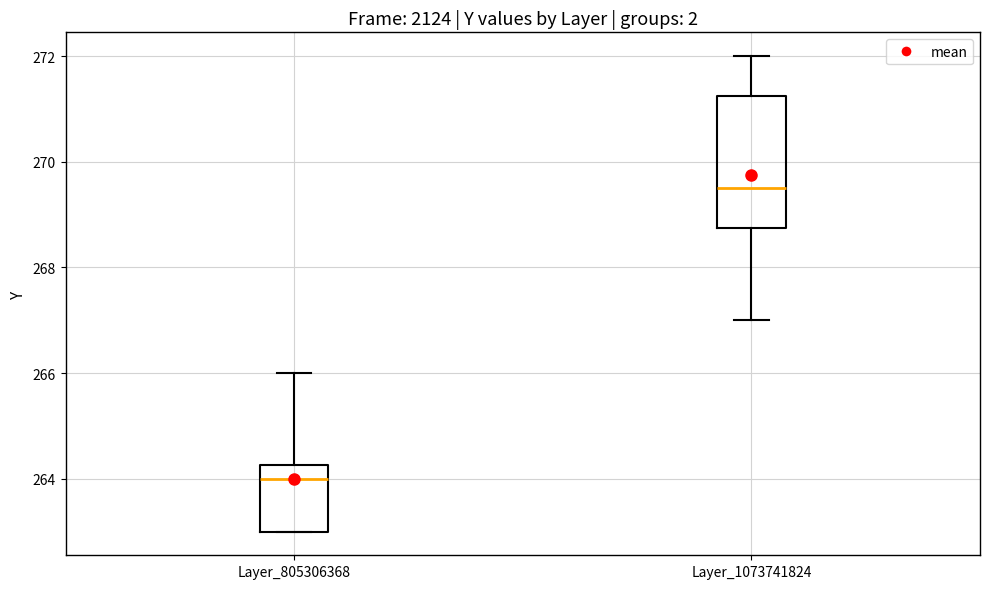

Reading left to right, read every box against the y-axis: the position of its median line, the range the box covers, and the ends of its whiskers. The values are not printed on the chart, so give them approximately, as read against the axis.

Layer_805306368: median 264.0, box 263.0 to 264.2, whiskers 263.0 to 266.0
Layer_1073741824: median 269.6, box 268.8 to 271.2, whiskers 267.0 to 272.0